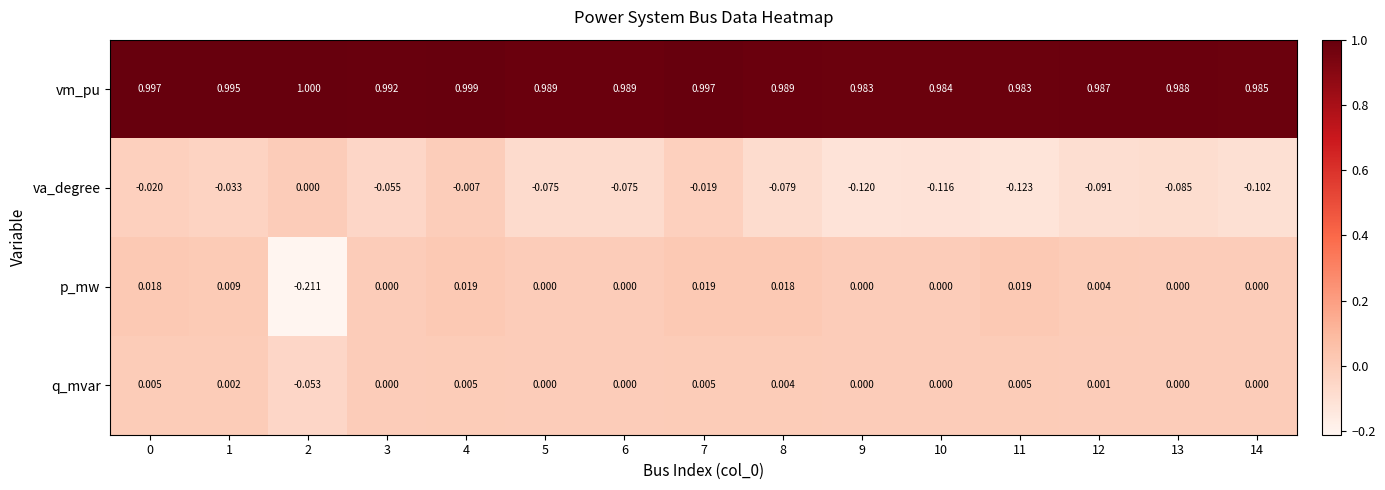

At which category is the sum across all series the highest?

4